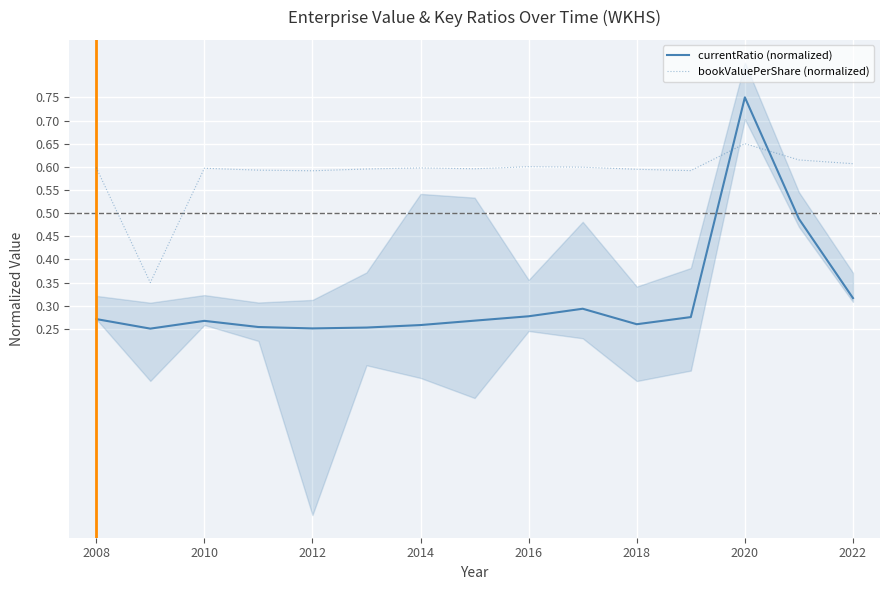

The bookValuePerShare (normalized) series shows 1.0 at 2016. True or false?

False